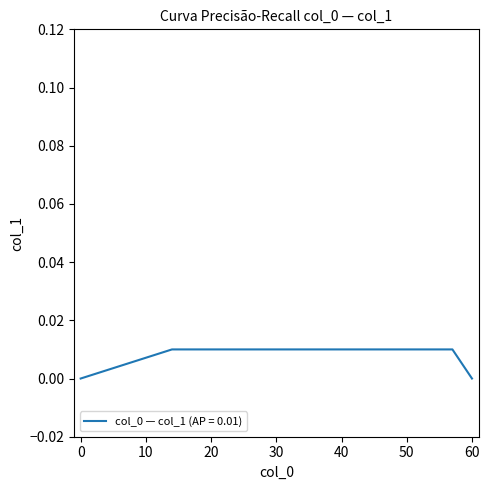

How many values are between 0 and 1?

12